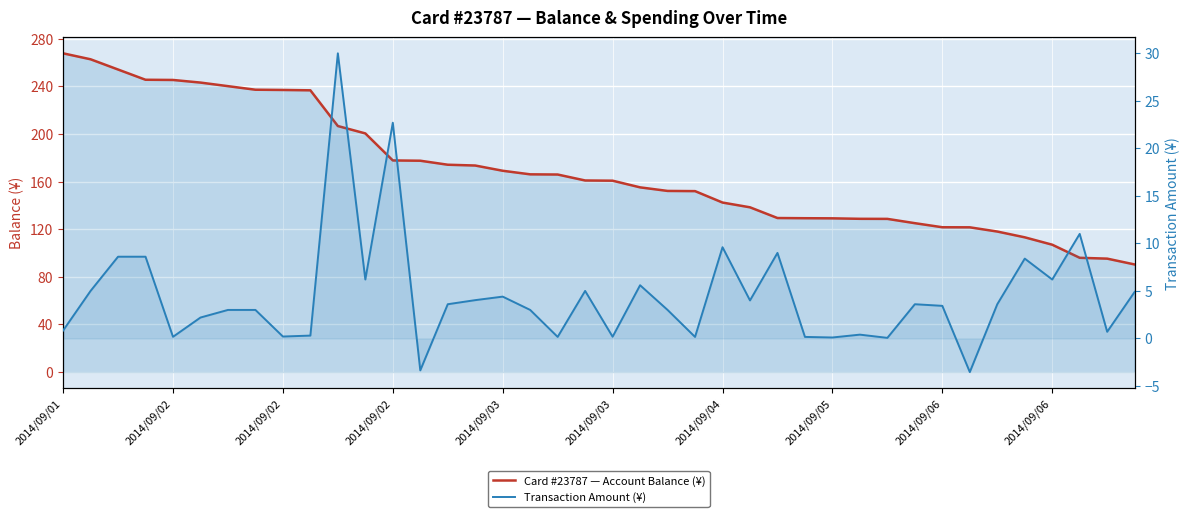

Reading left to right, transcribe all the data shown in this chart.

Card #23787 — Account Balance (¥): 267.7	262.7	254.1	245.5	245.4	243.2	240.2	237.2	237.0	236.7	206.7	200.5	177.8	177.5	174.2	173.5	169.1	166.1	165.9	160.9	160.8	155.2	152.2	152.0	142.4	138.4	129.4	129.2	129.1	128.7	128.7	125.1	121.7	121.6	118.0	113.2	107.0	96.0	95.3	90.4
Transaction Amount (¥): 0.8	5.0	8.6	8.6	0.2	2.2	3.0	3.0	0.2	0.3	30.0	6.2	22.7	-3.4	3.6	4.0	4.4	3.0	0.2	5.0	0.2	5.6	3.0	0.2	9.6	4.0	9.0	0.2	0.1	0.4	0.1	3.6	3.4	-3.5	3.6	8.4	6.2	11.0	0.7	4.9